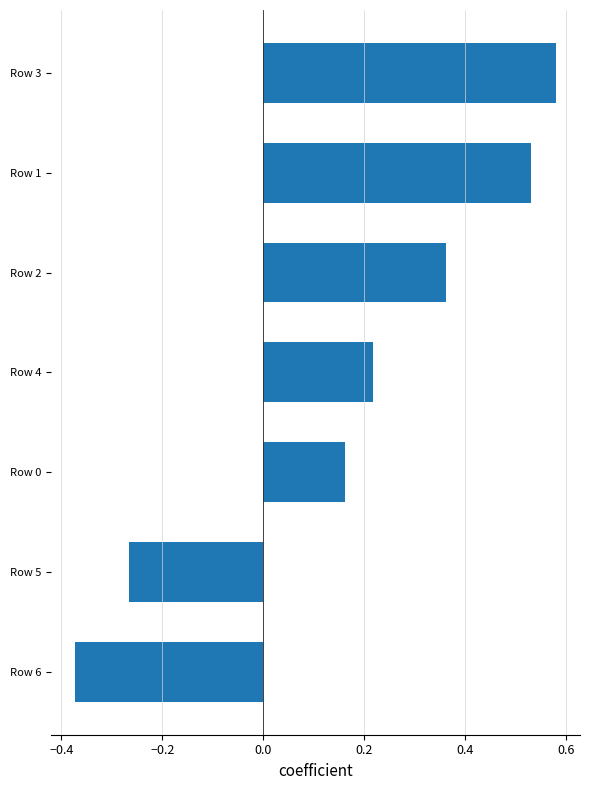

What is the sum of the values at Row 2 and Row 3?

0.9